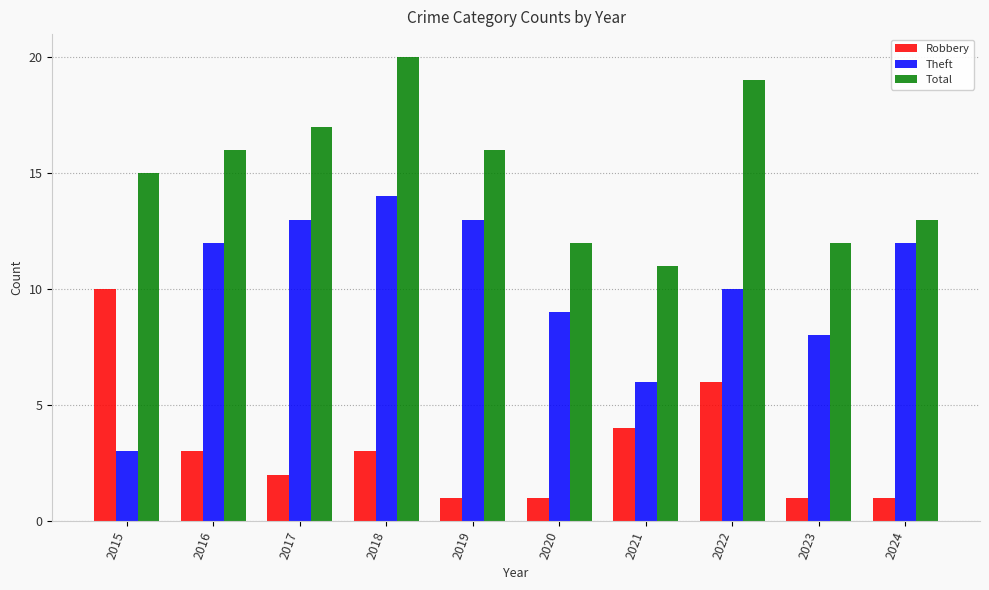

At 2015, list the series in order from largest to smallest.

Total, Robbery, Theft